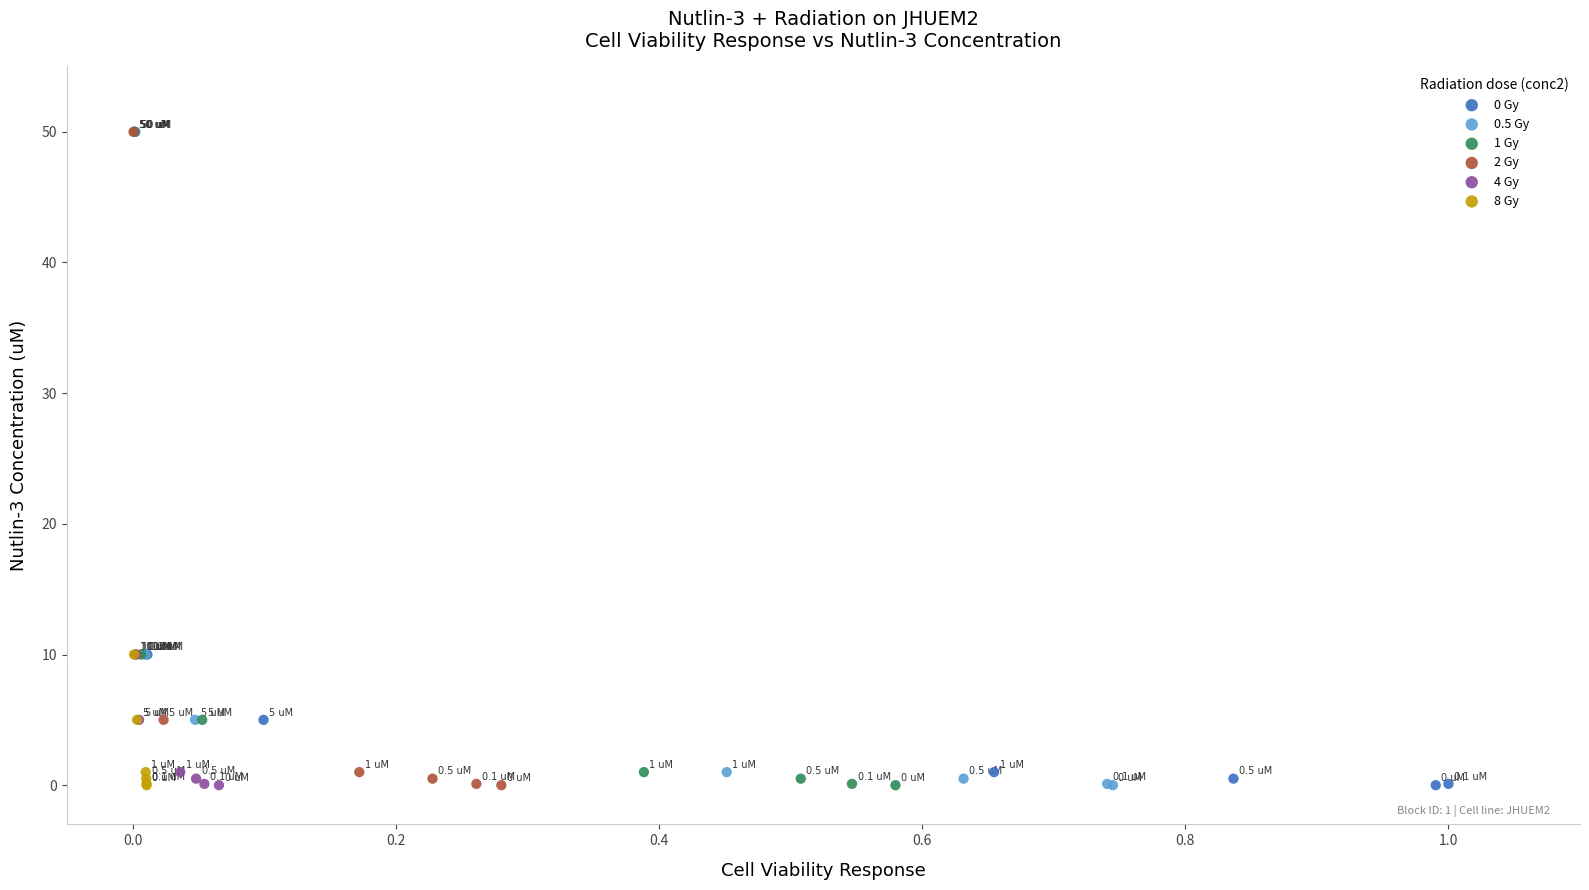

What are all the series names shown in the legend?

0 Gy, 0.5 Gy, 1 Gy, 2 Gy, 4 Gy, 8 Gy